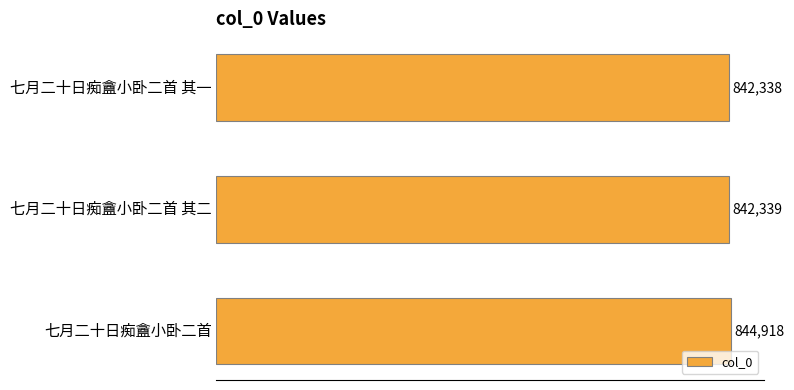

List the labels in order of value, largest first.

七月二十日痴盦小卧二首, 七月二十日痴盦小卧二首 其二, 七月二十日痴盦小卧二首 其一